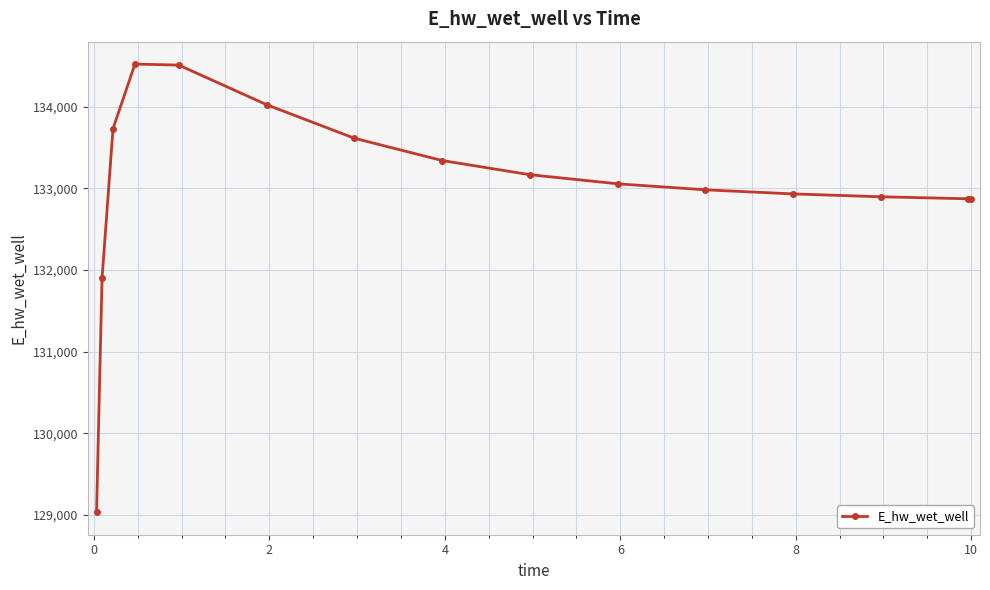

What is the maximum value shown in the chart?

134523.6